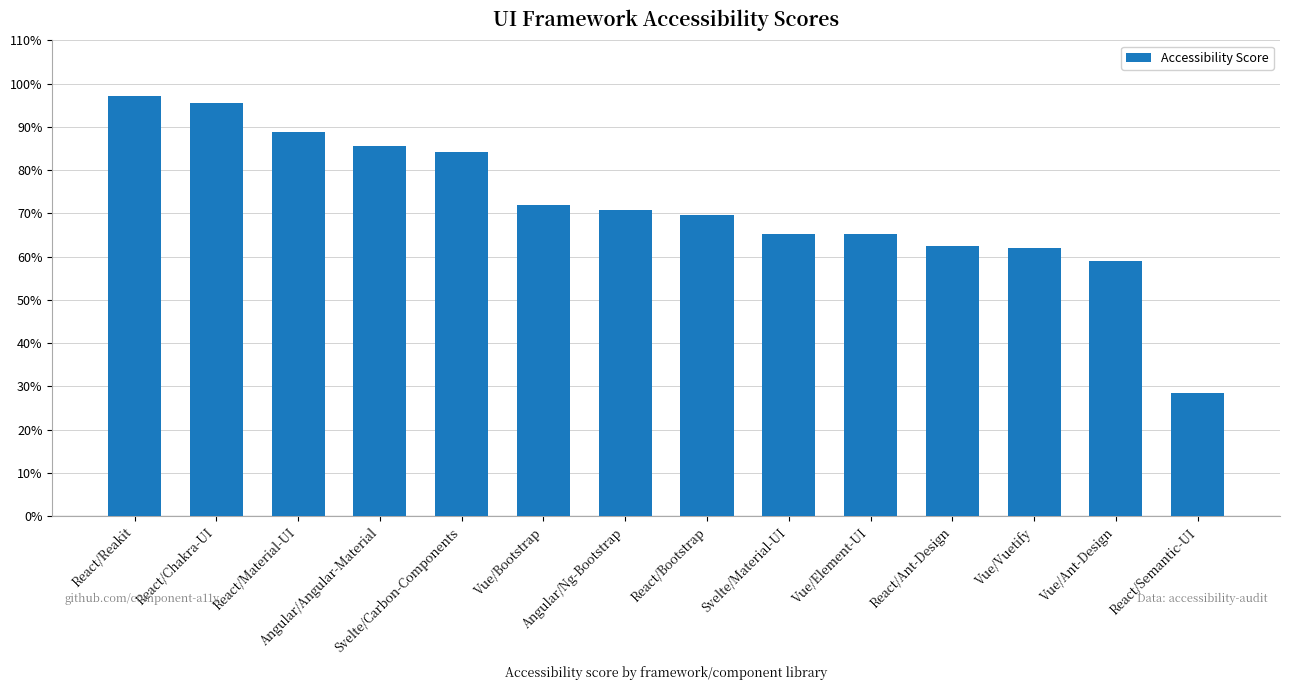

Does the chart contain any negative values?

No